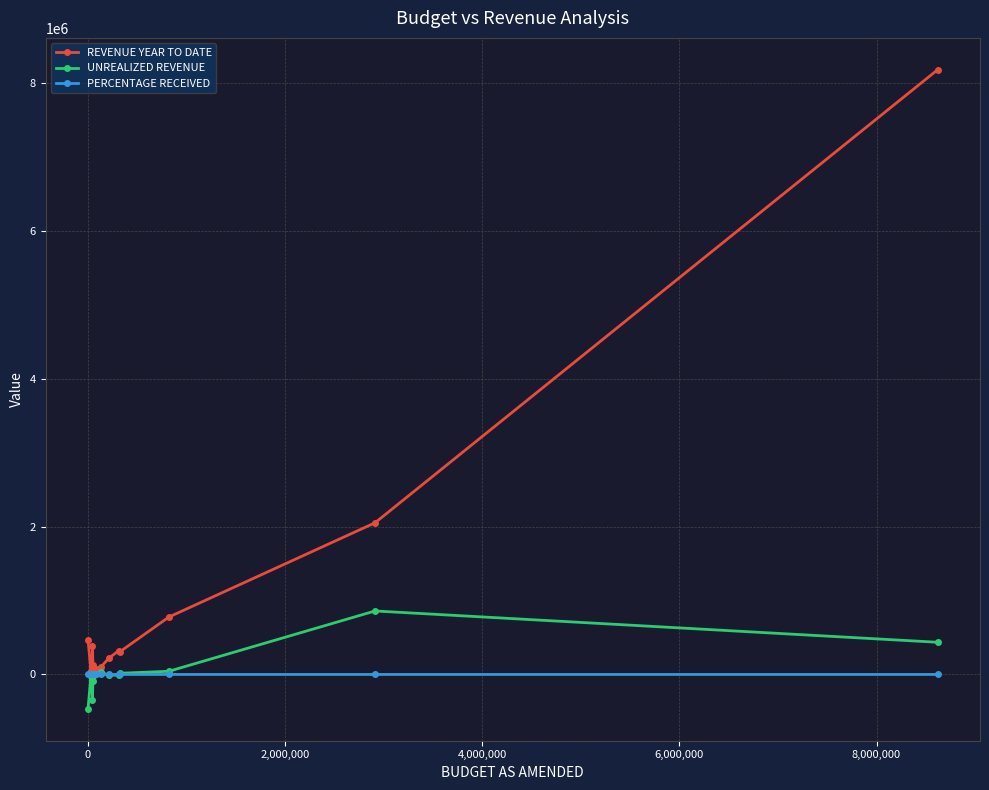

True or false: PERCENTAGE RECEIVED and REVENUE YEAR TO DATE cross at least once.

False